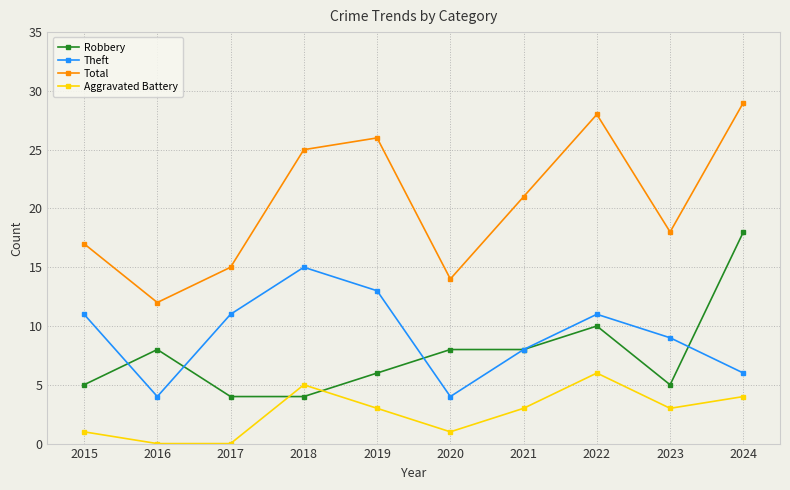

Is it true that Aggravated Battery equals 9 at 2018?

False